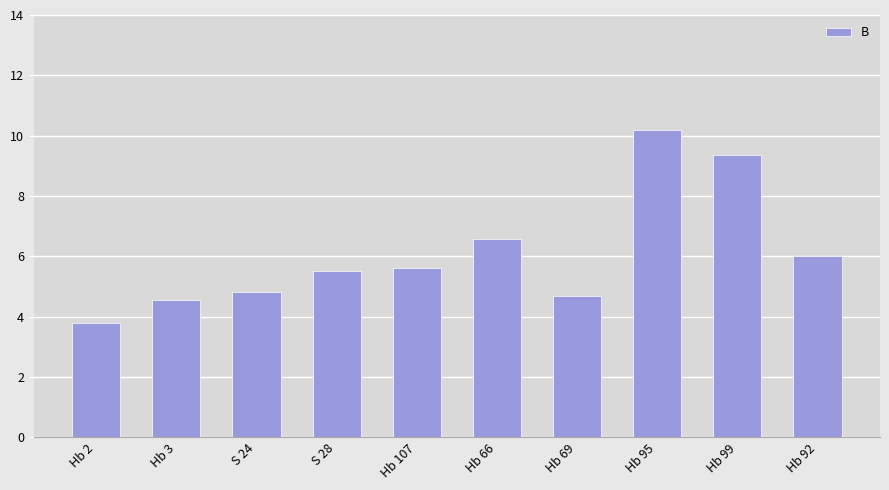

What is the ratio of the value at Hb 107 to the value at Hb 3?

1.2